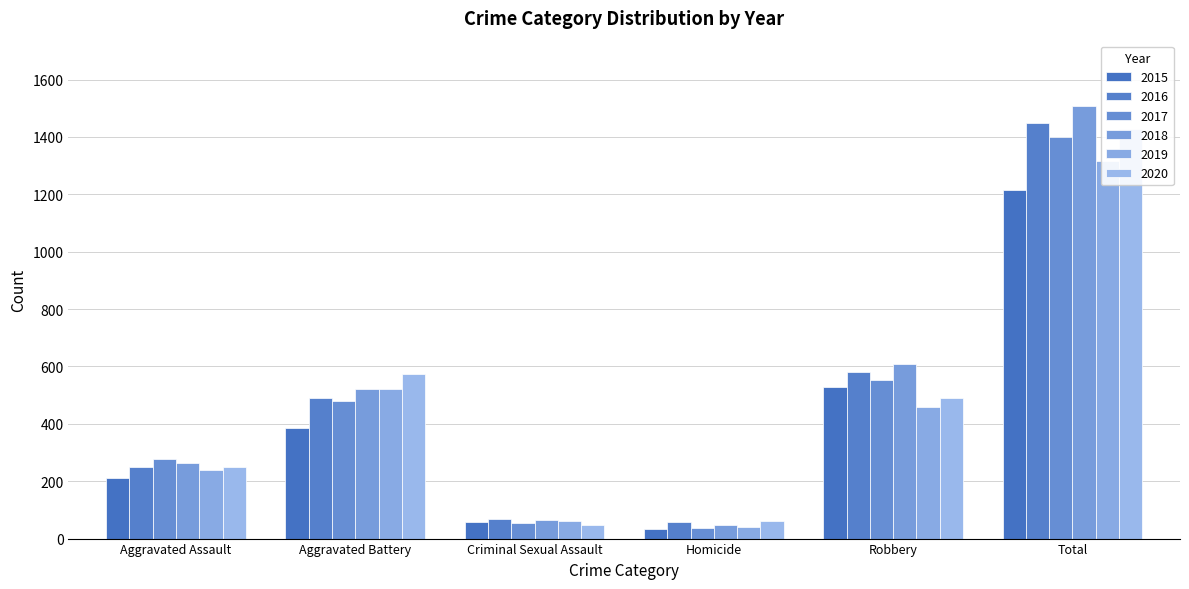

What is the sum of all 2020 values?

2852